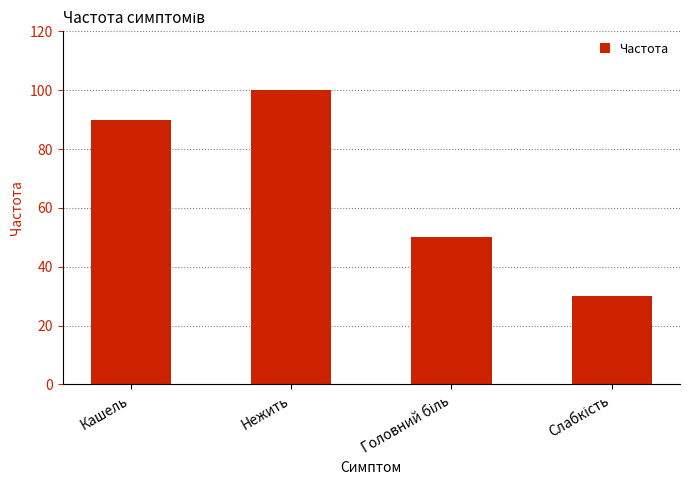

How many bars are there in total?

4